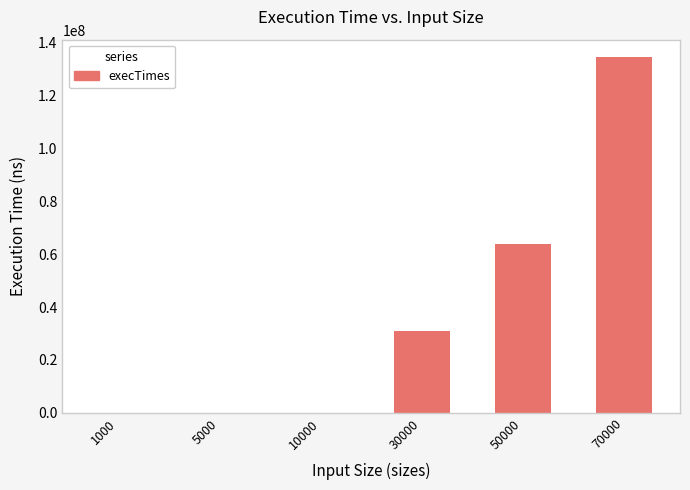

Is it true that the value at 70000 is 134375600?

True